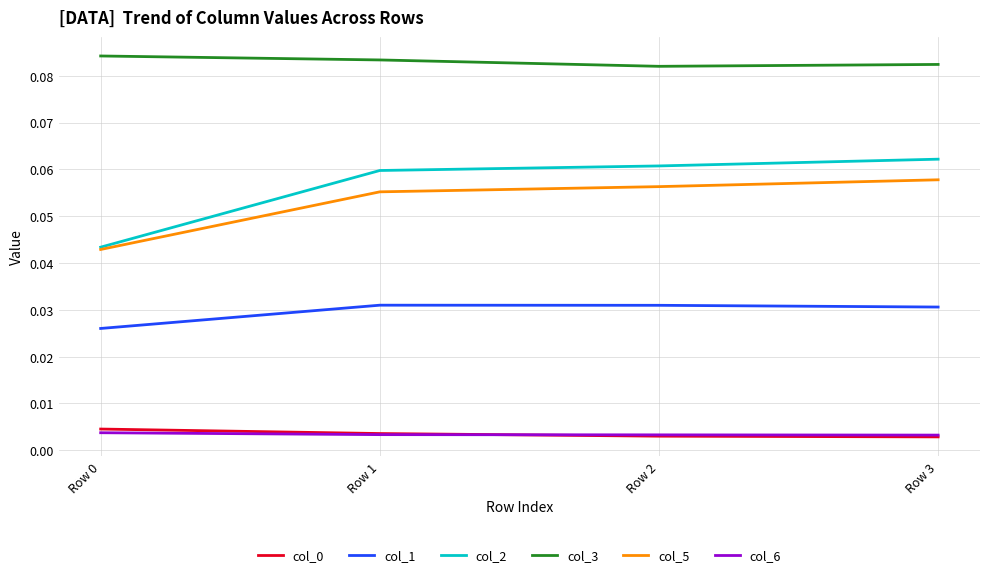

Is the value of col_5 at Row 0 greater than the value of col_3 at Row 3?

No